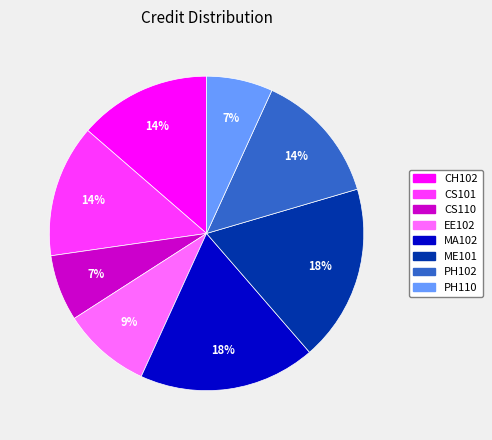

How many segments does this pie chart have?

8